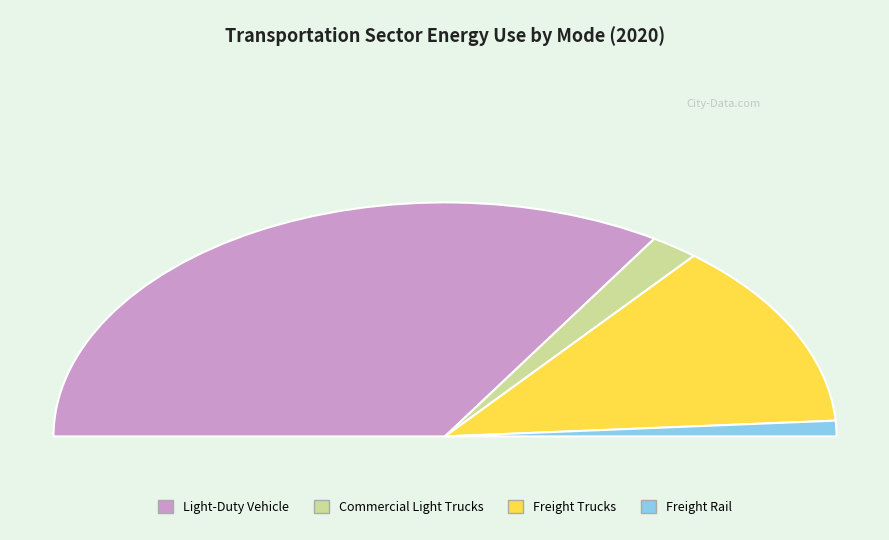

Is the sum of Commercial Light Trucks and Light-Duty Vehicle greater than half?

Yes